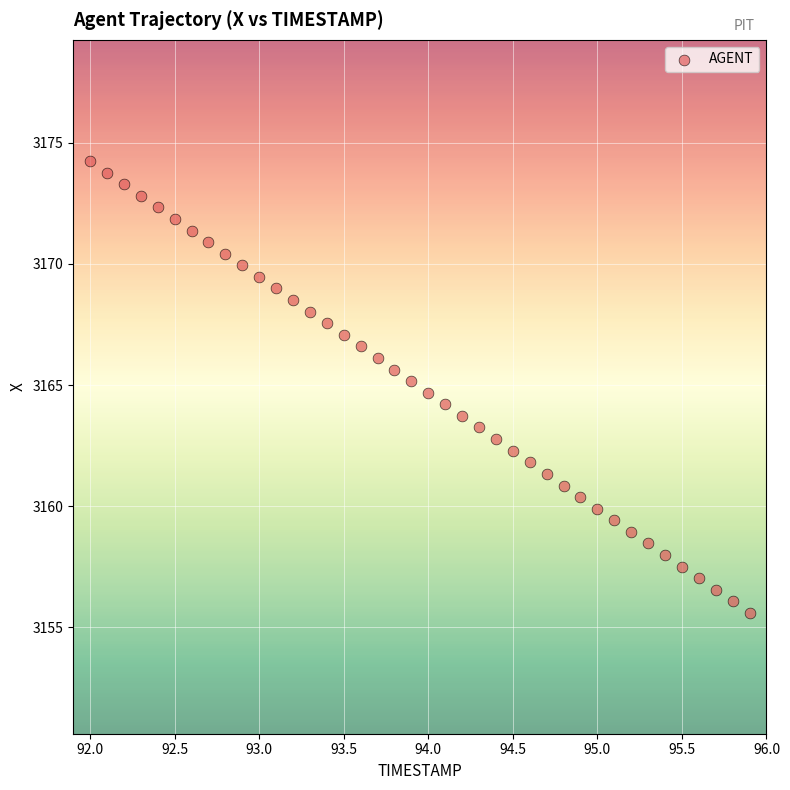

What is the range of X values (max minus min)?

3.9